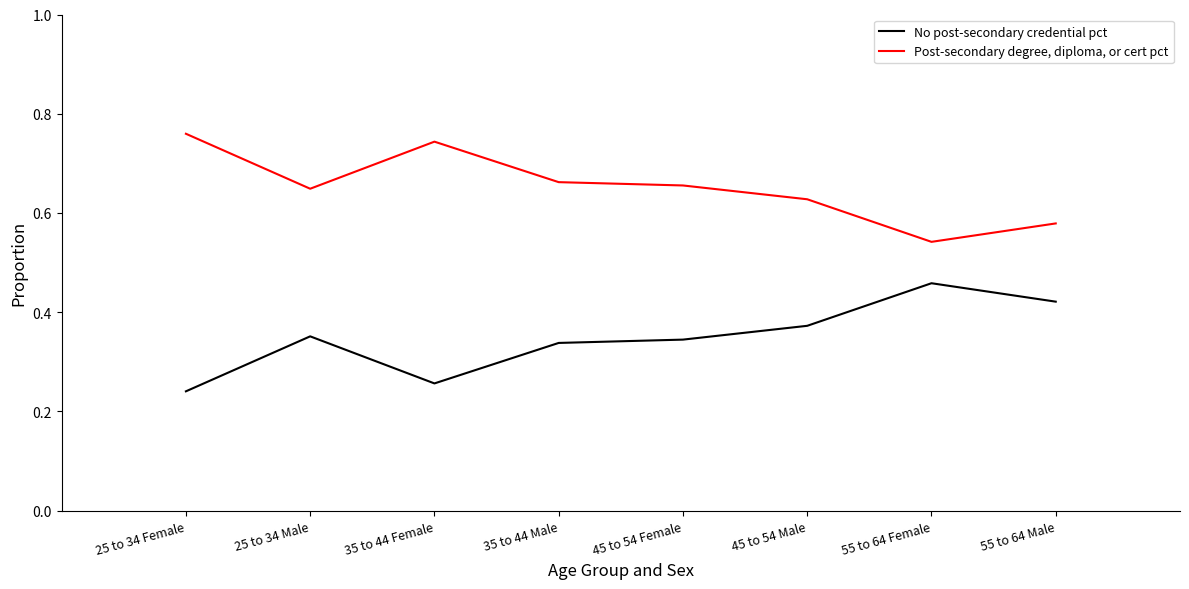

Which category has the highest value across all series?

25 to 34 Female